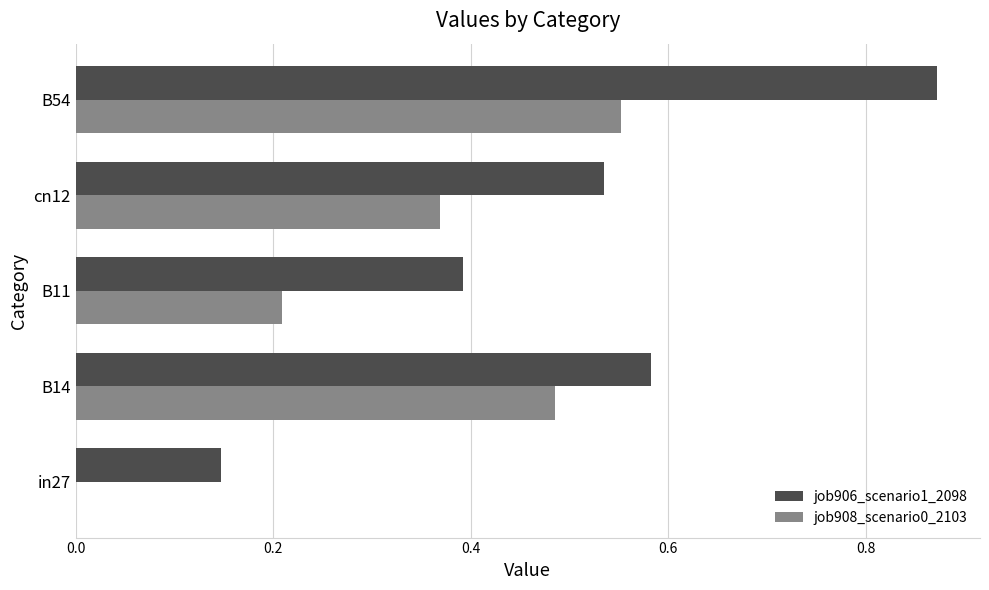

Which category has the highest value in the job906_scenario1_2098 series?

B54